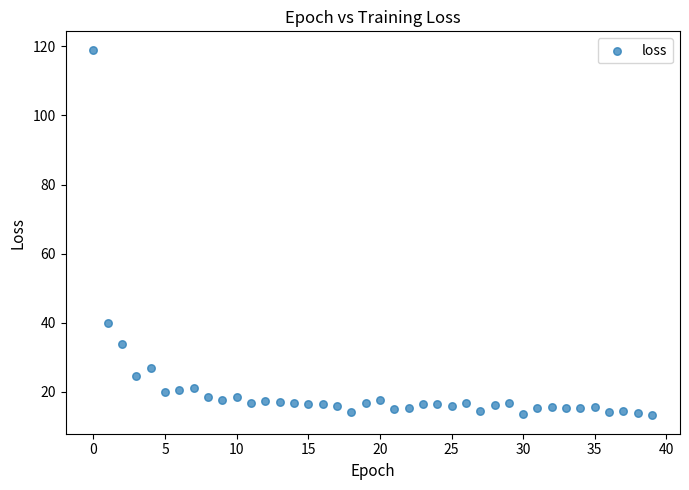

What Y value in the scatter plot is closest to 66?

39.8